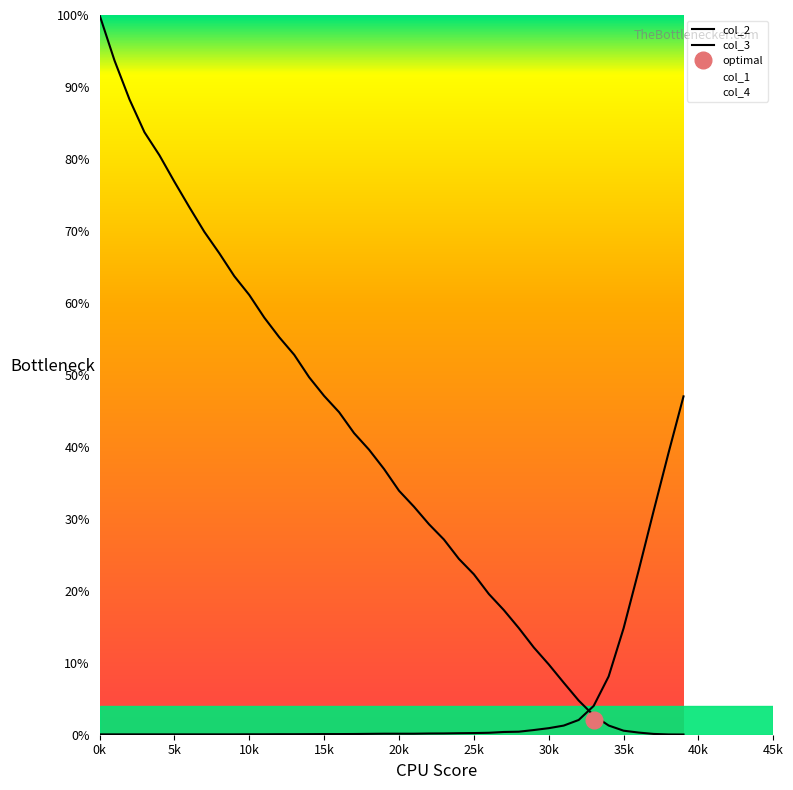

What are all the series names shown in the legend?

col_2, col_3